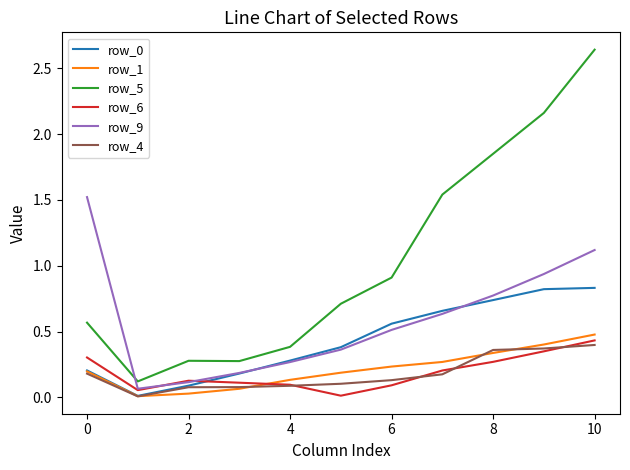

Which series has the largest range (max minus min)?

row_5